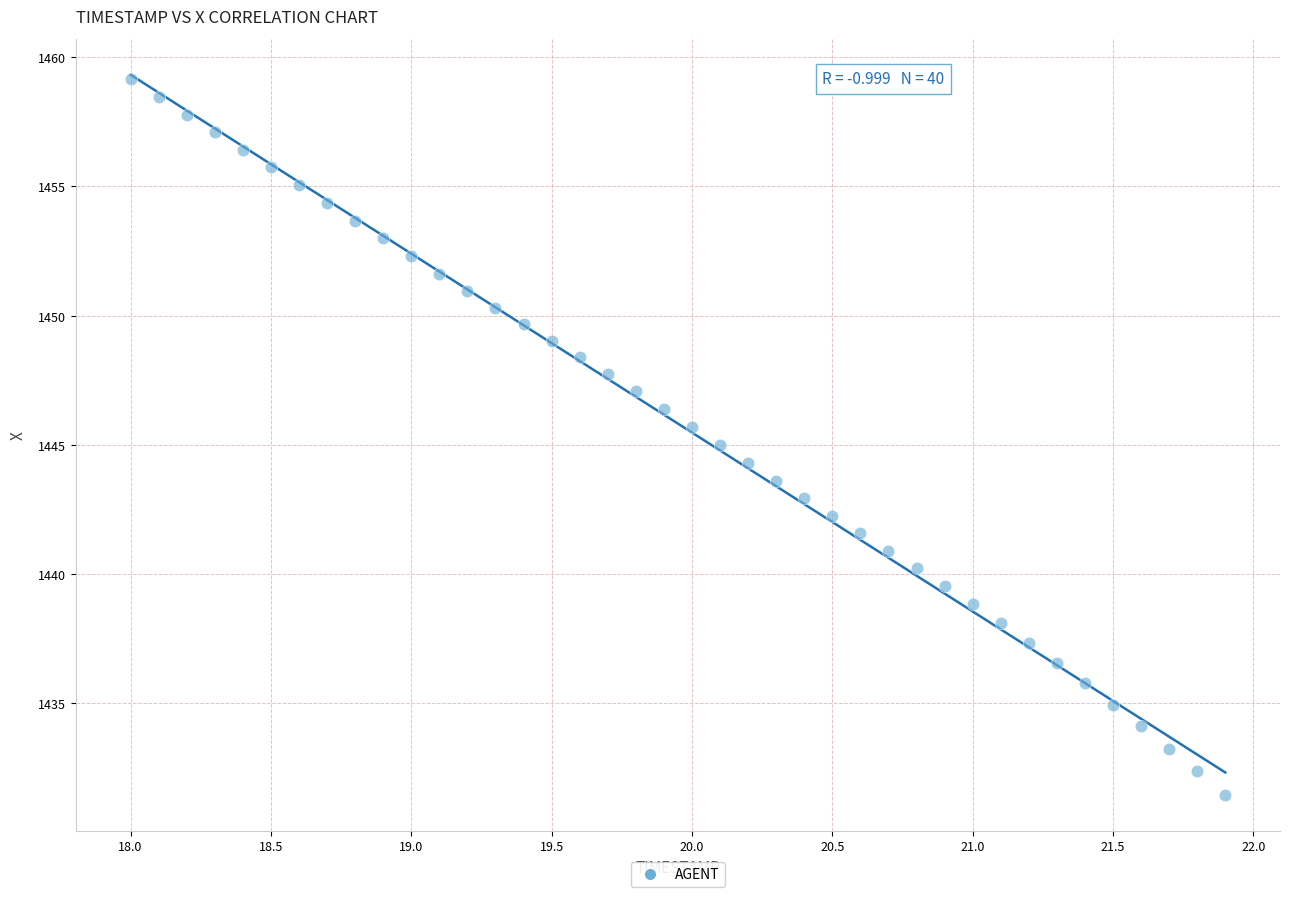

What is the range of X values (max minus min)?

3.9